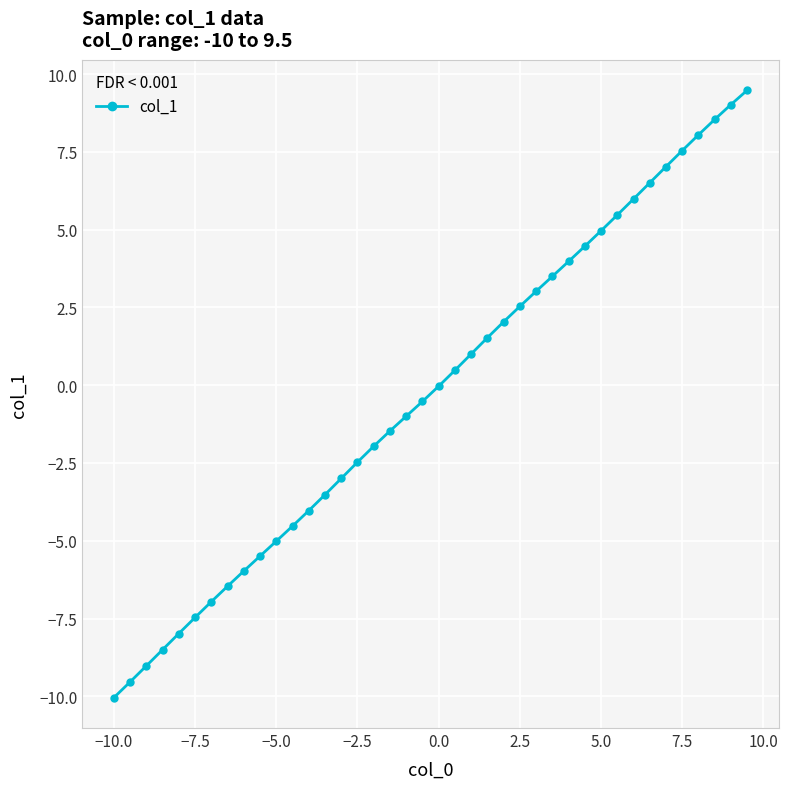

What is the value of the 7th point from the left?

-7.0